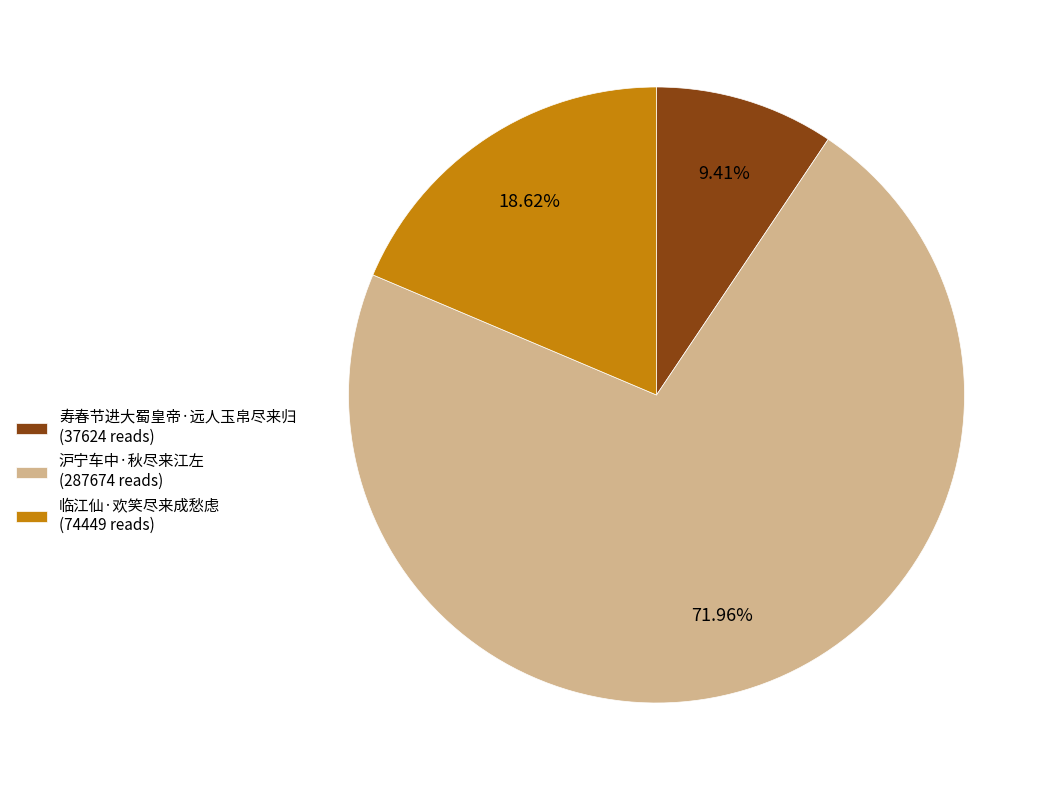

To the nearest percent, what is the difference between the largest and smallest slice percentages?

63%